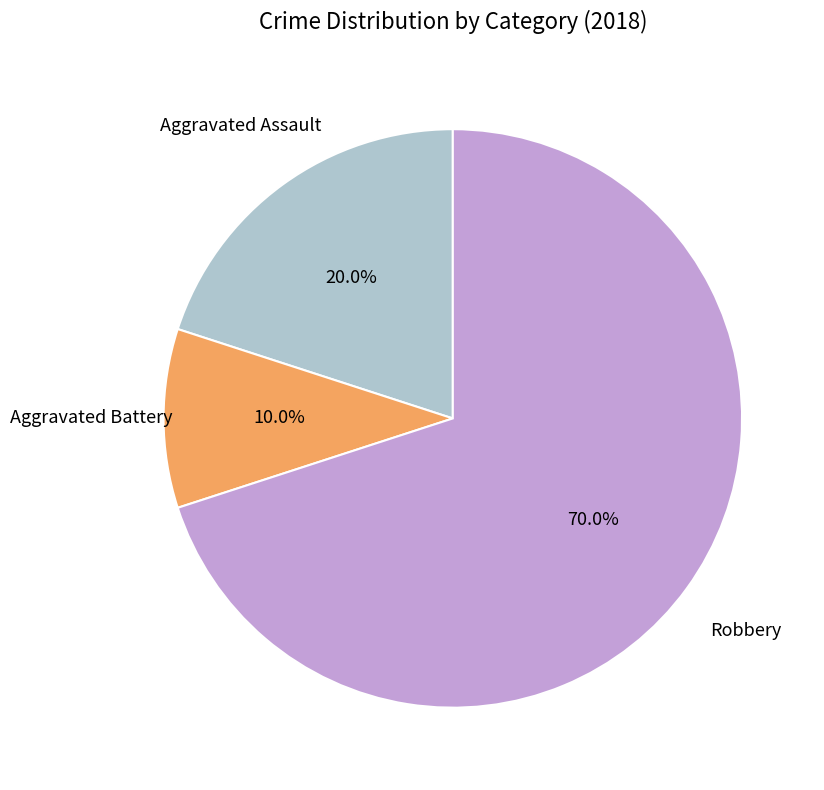

What percentage is the Aggravated Assault slice, to the nearest percent?

20%